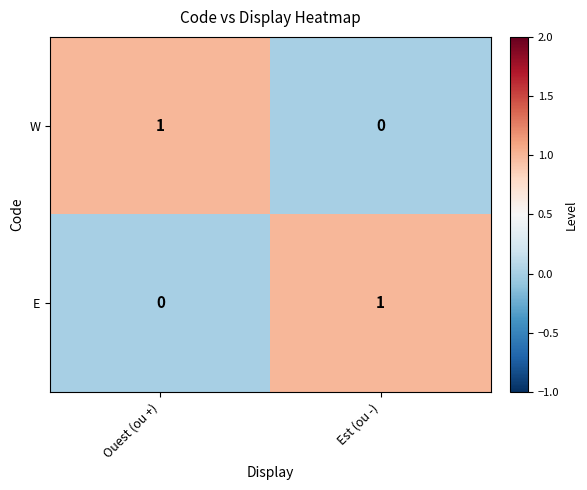

At how many categories does at least one series exceed 0?

2